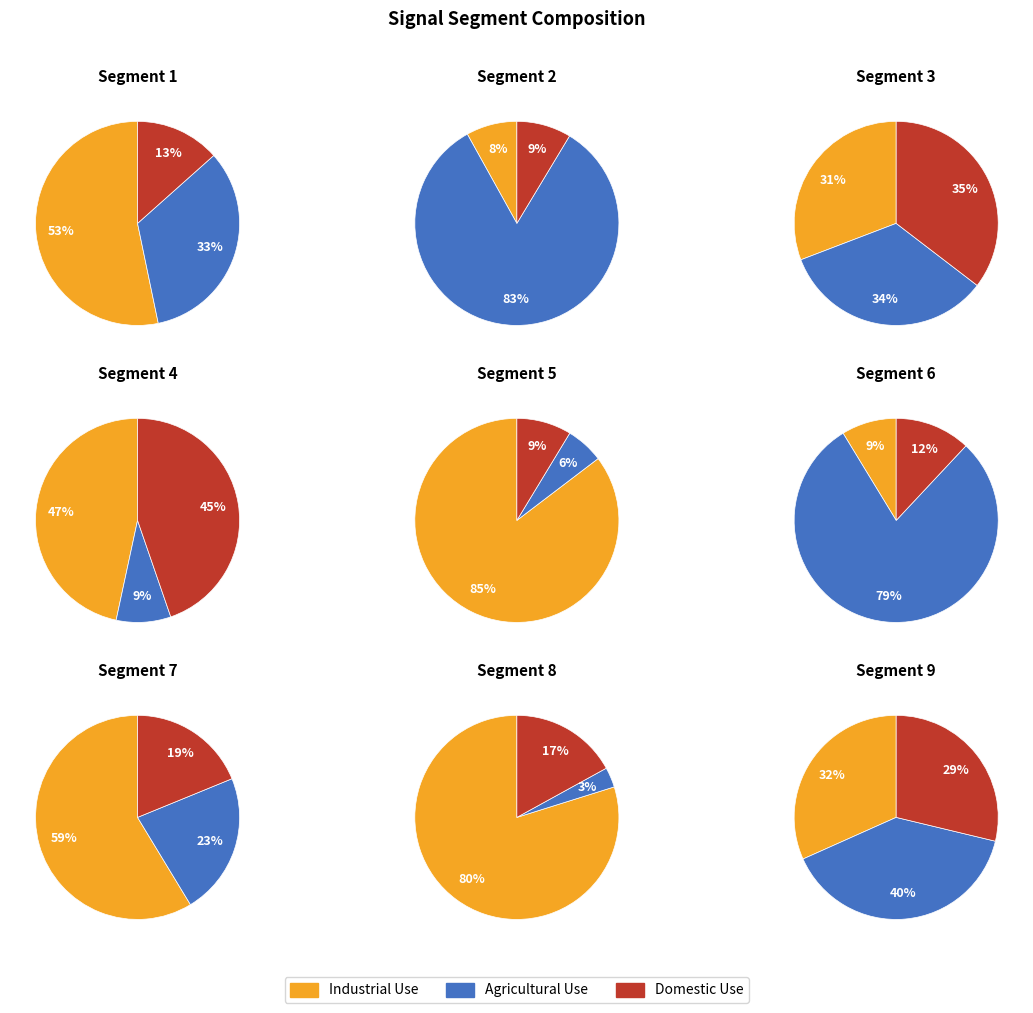

Is it true that signal segment 3 is 19% of the pie?

False